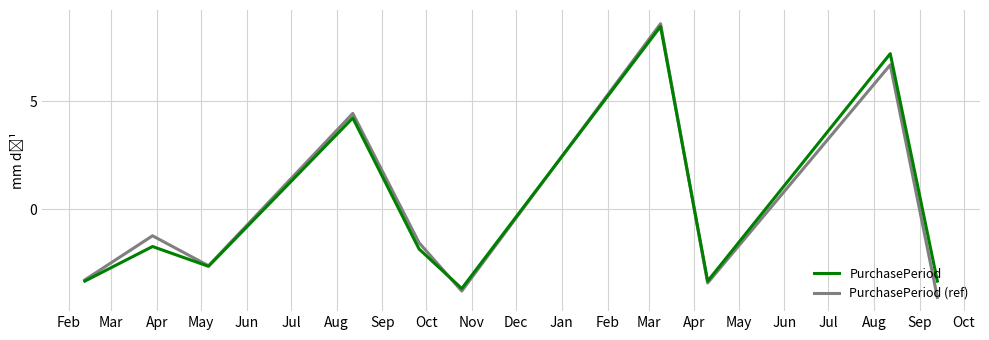

Which series has the largest range (max minus min)?

PurchasePeriod (ref)